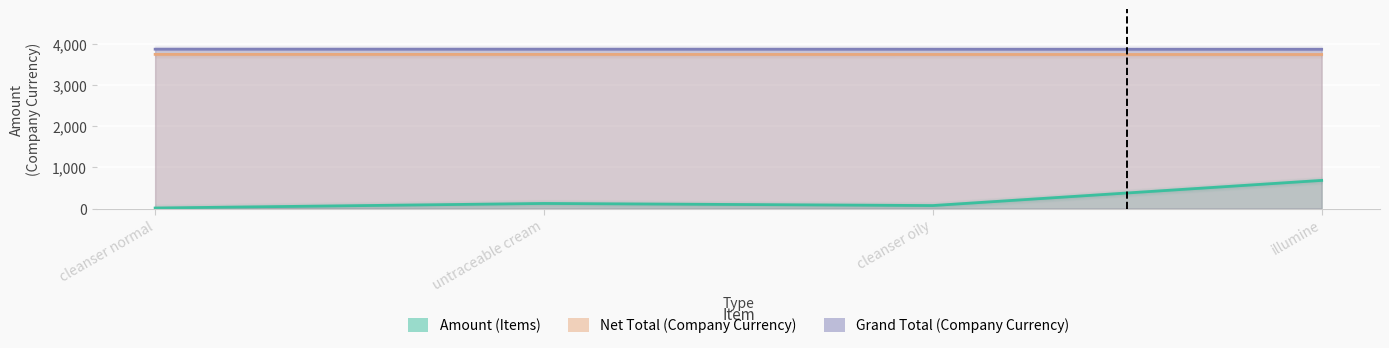

How many lines are shown in the chart?

3